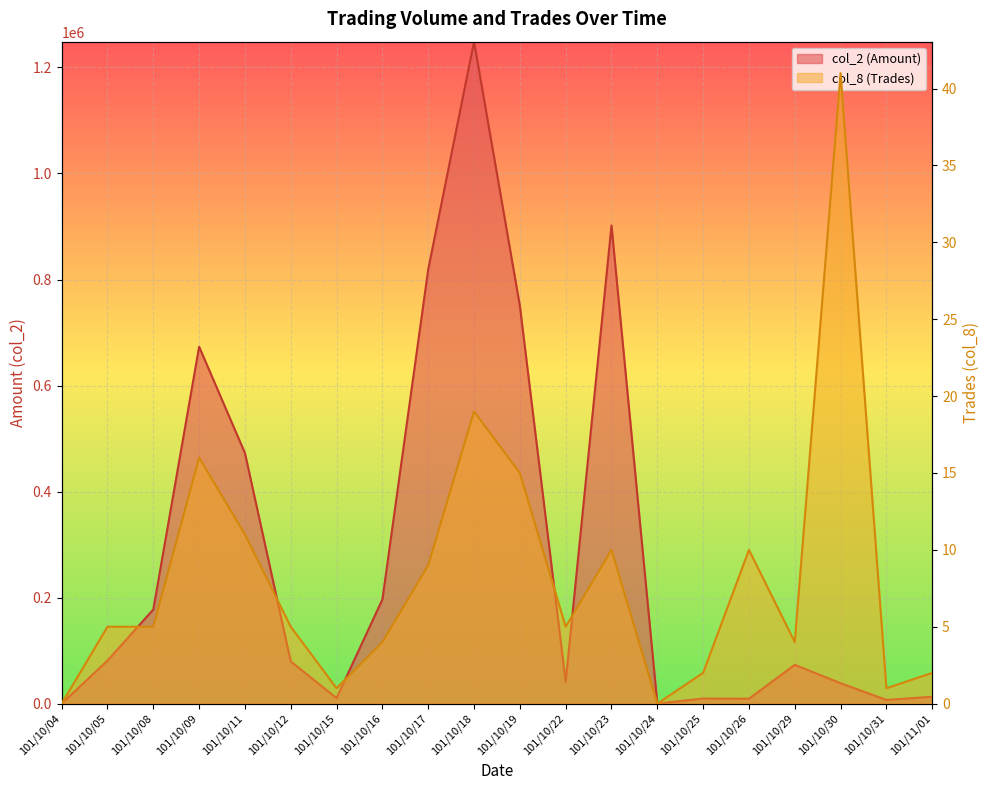

In col_2 (Amount), how many points are higher than both neighbors (excluding endpoints)?

5